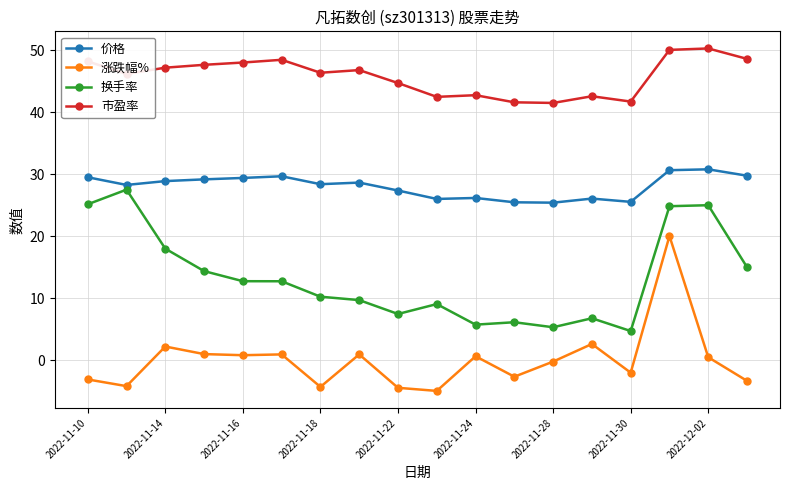

At how many categories does at least one series exceed 12?

18